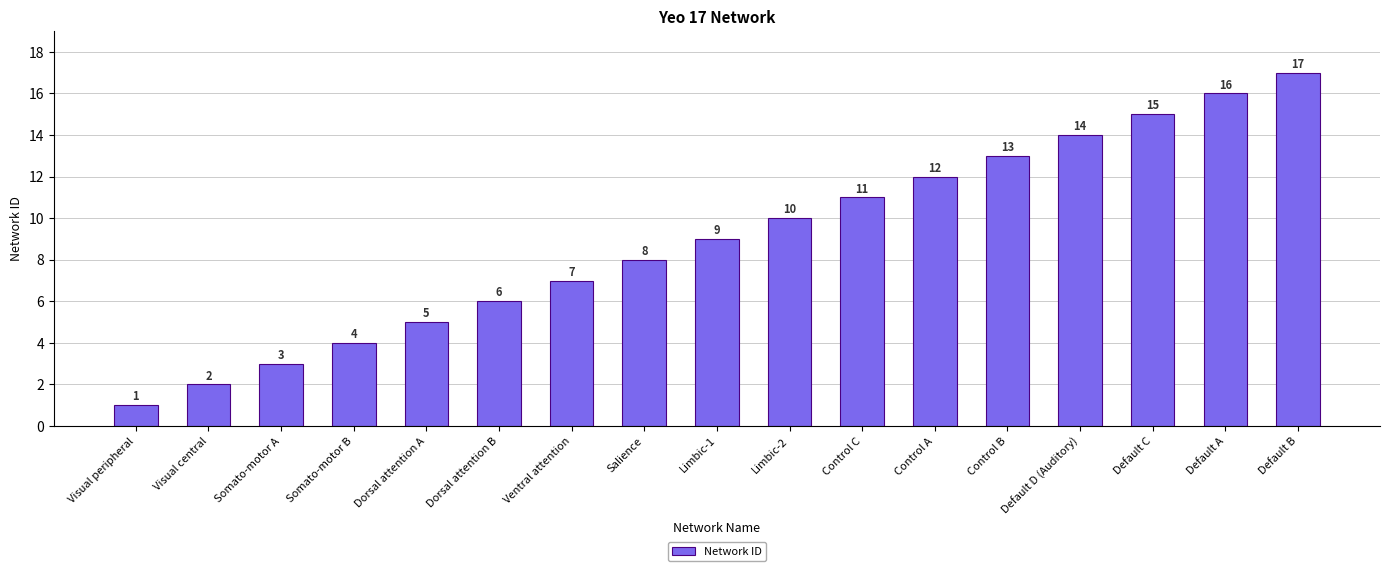

Which has a higher value, Dorsal attention A or Control C?

Control C